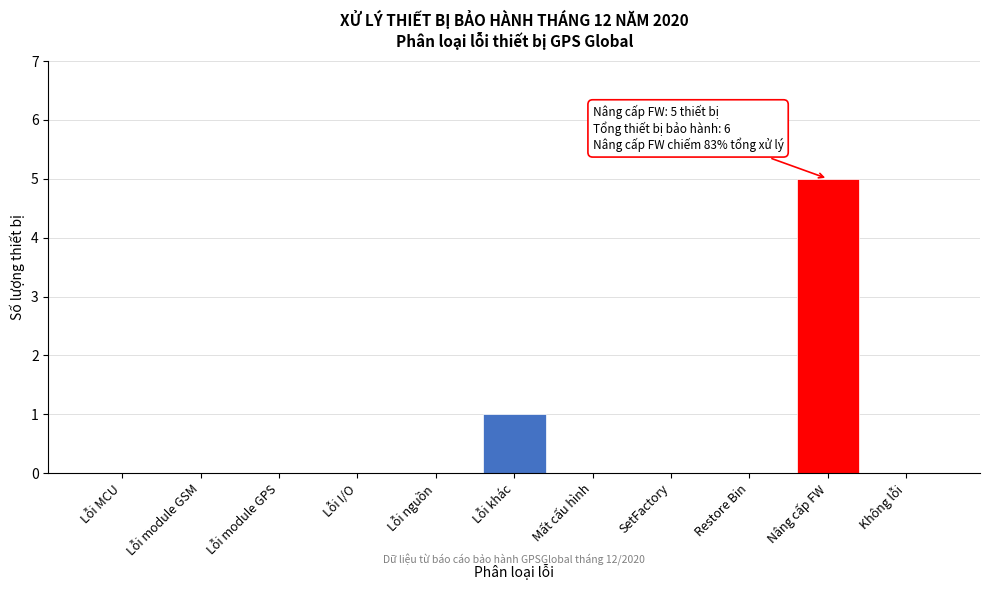

Reading right to left, extract all data points from this chart.

Không lỗi=0	Nâng cấp FW=5	Restore Bin=0	SetFactory=0	Mất cấu hình=0	Lỗi khác=1	Lỗi nguồn=0	Lỗi I/O=0	Lỗi module GPS=0	Lỗi module GSM=0	Lỗi MCU=0